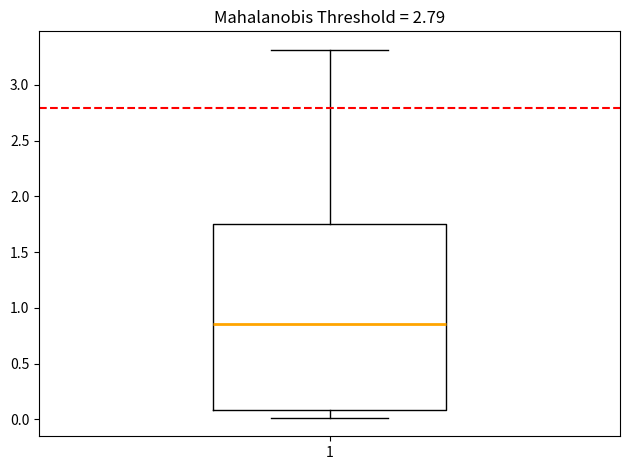

Transcribe this box plot: give where the median line is, the range the box spans, and where the two whiskers end, as read against the y-axis. The values are not printed on the chart, so give them approximately, as read against the axis.

median 0.85, box 0.10 to 1.75, whiskers 0.00 to 3.30